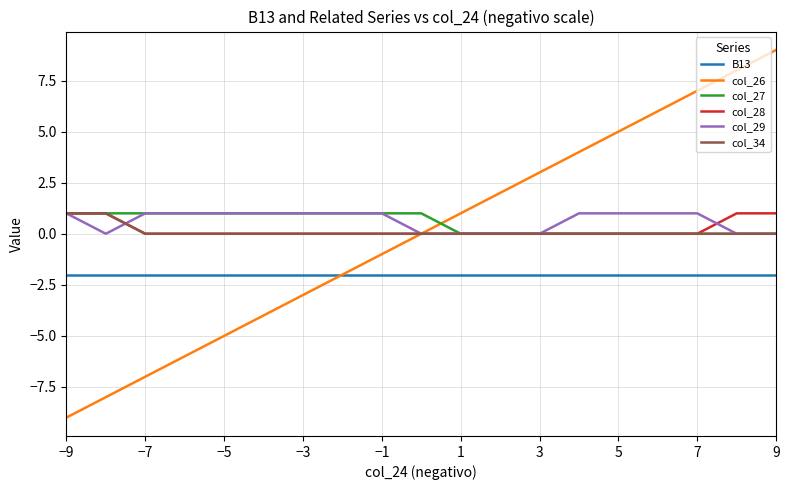

Which series has the largest range (max minus min)?

col_26